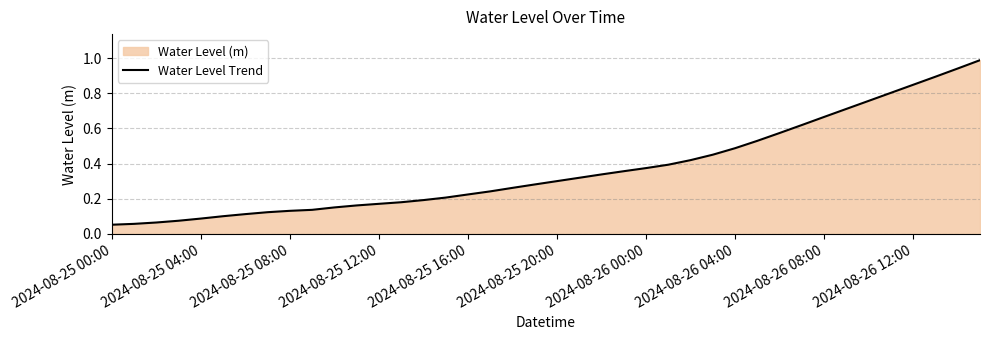

What is the difference between the second highest and second lowest values?

0.9